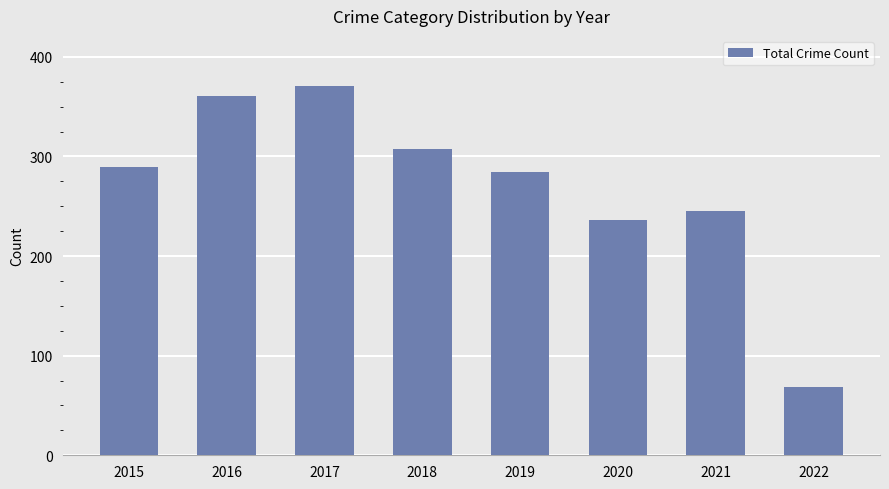

Between 2016 and 2017, which is larger?

2017